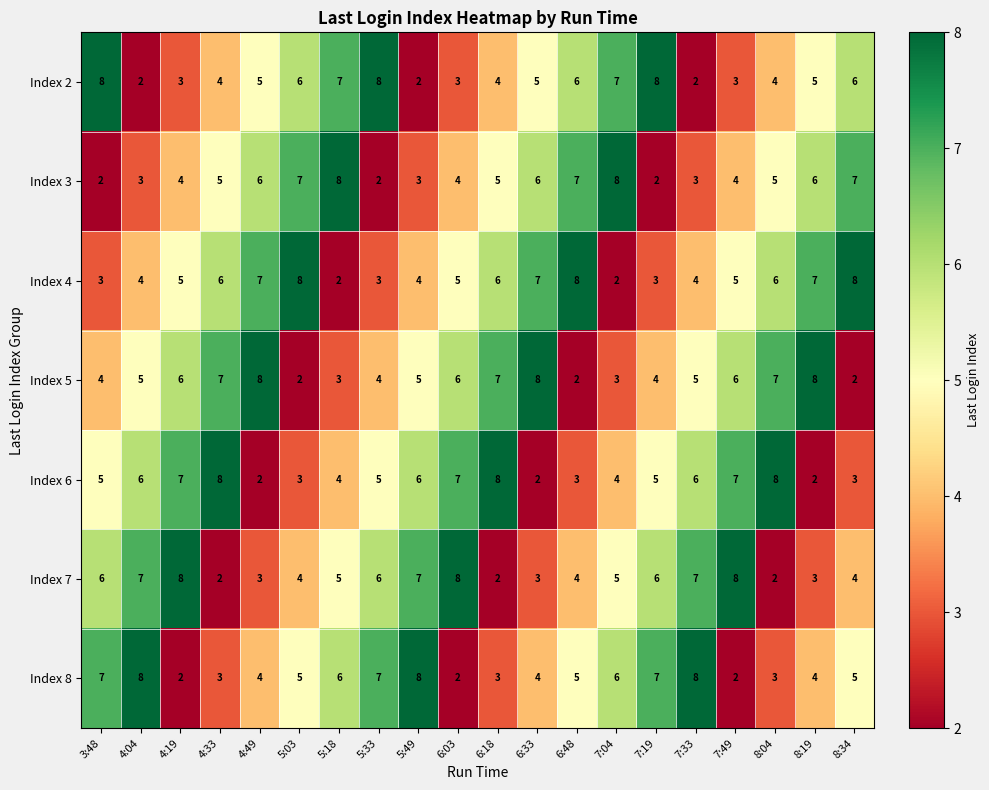

What is the greatest value displayed?

8